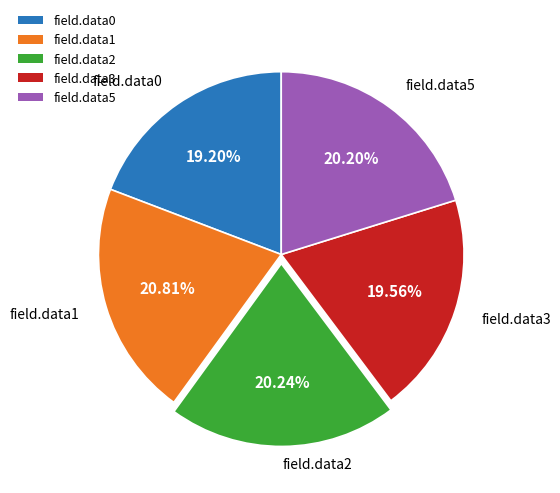

How many segments does this pie chart have?

5